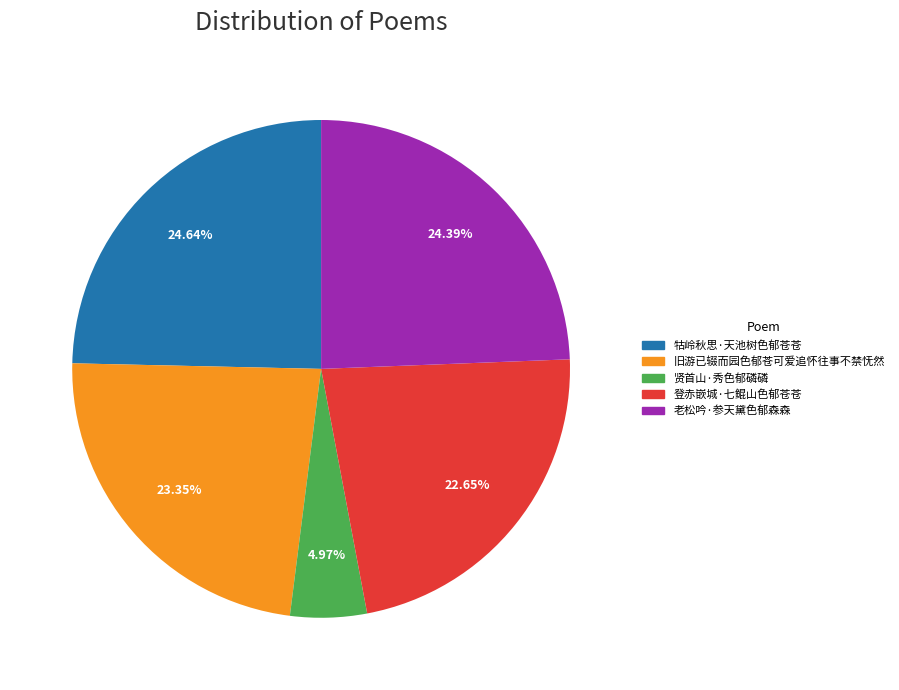

Approximately how many times larger is the value at 登赤嵌城·七鲲山色郁苍苍 compared to 牯岭秋思·天池树色郁苍苍?

0.9